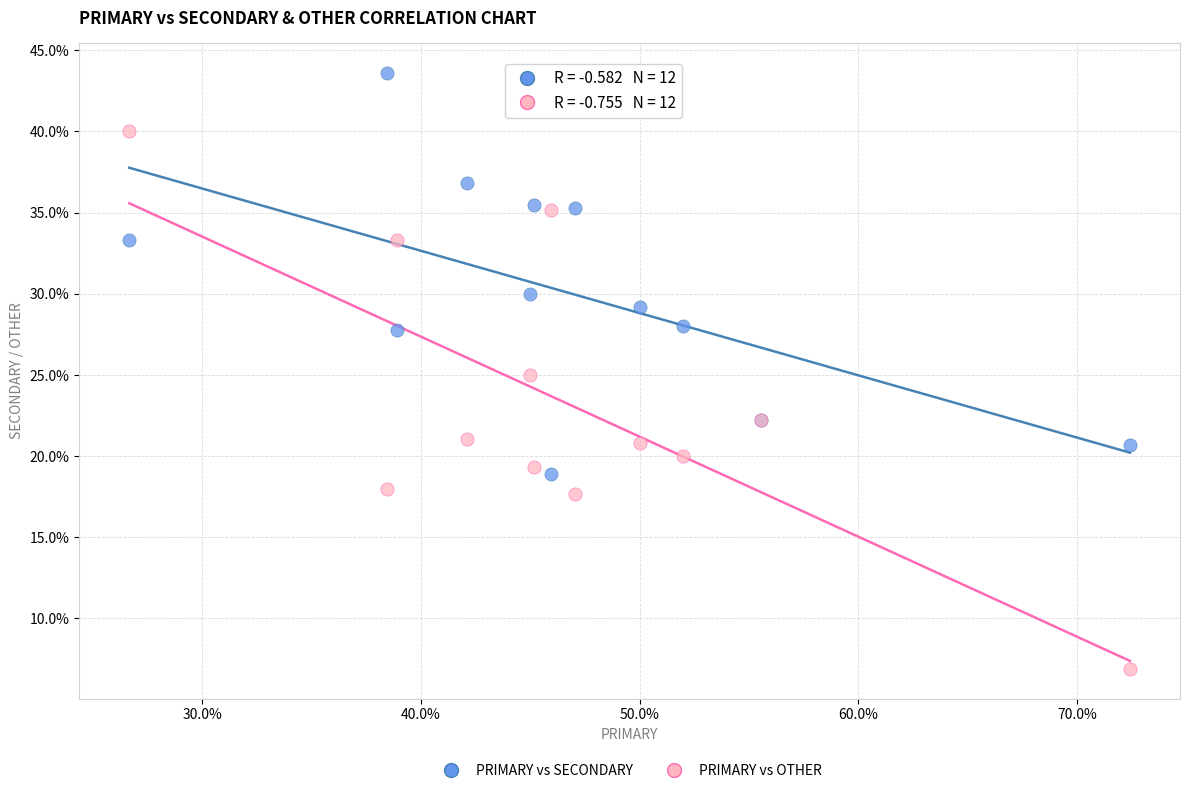

Which series contains the lowest Y value?

PRIMARY vs OTHER